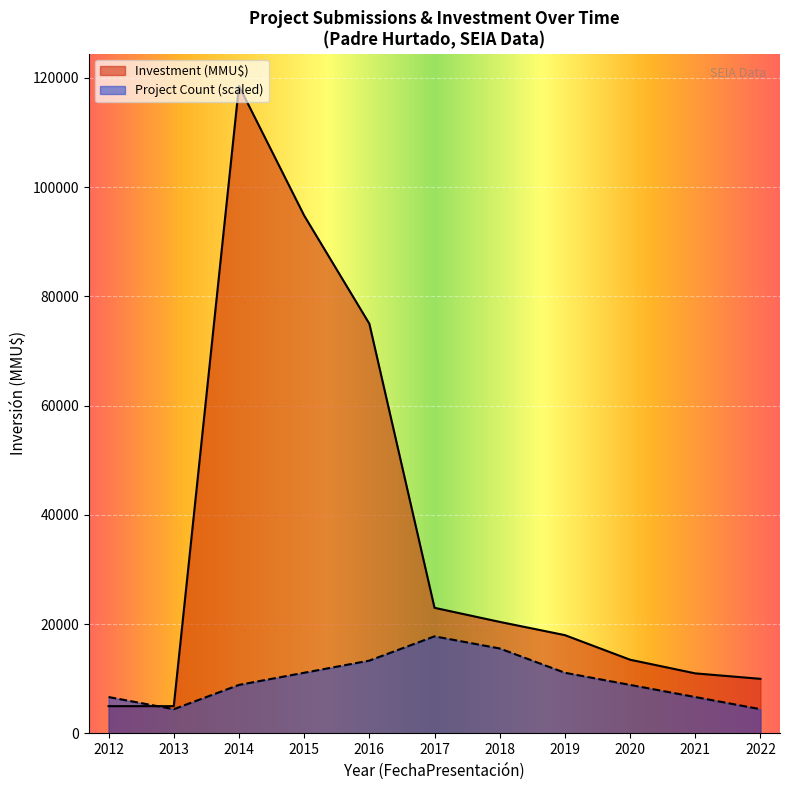

What is the sum of the Project Count values at 2014 and 2012?

15556.5